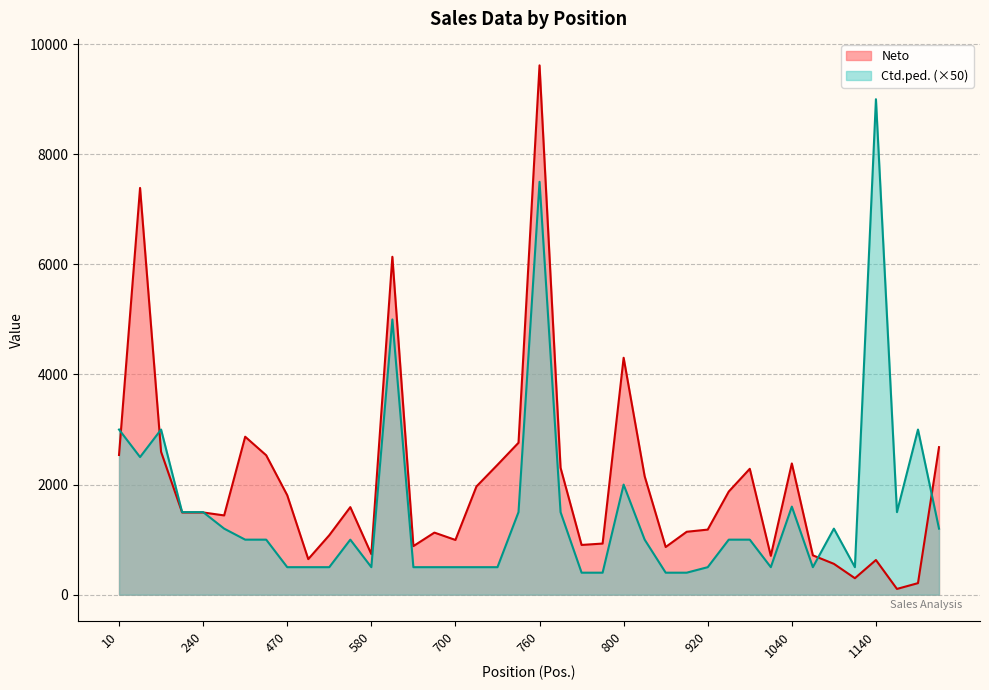

Is it true that Ctd.ped. equals 790.3 at 240?

False